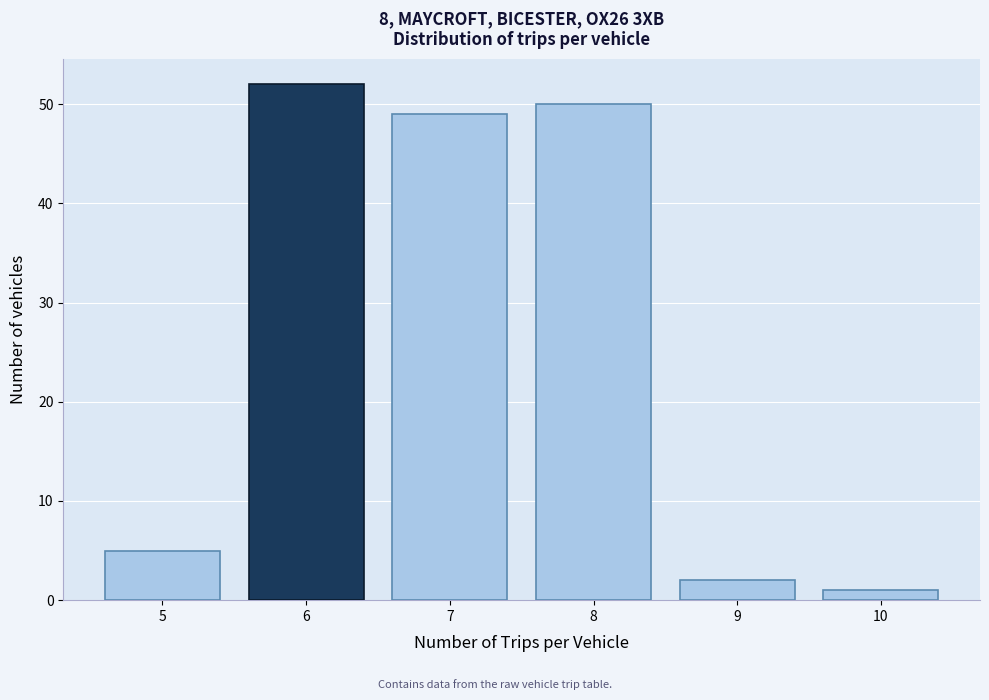

Reading left to right, transcribe all the data shown in this chart.

5=5	6=52	7=49	8=50	9=2	10=1